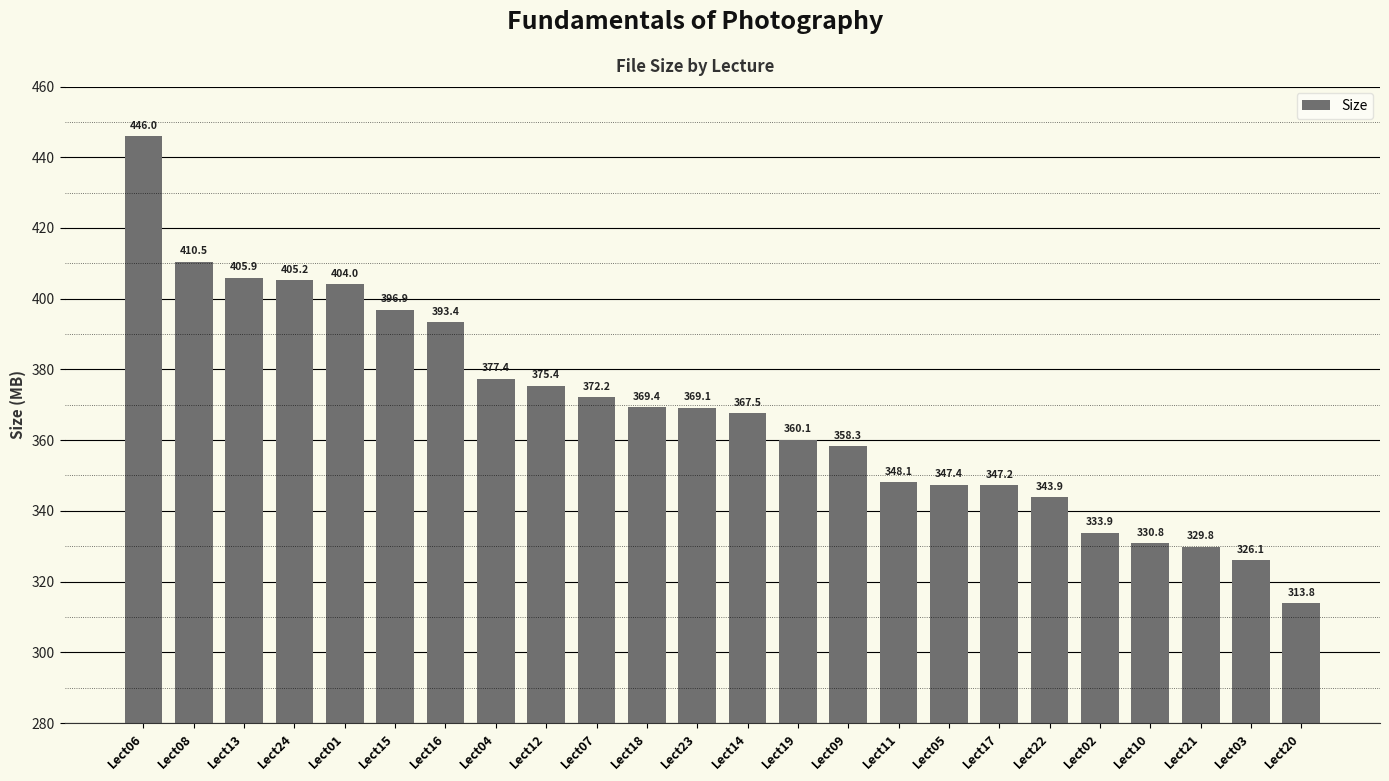

What is the label of the 7th bar from the left?

Lect16